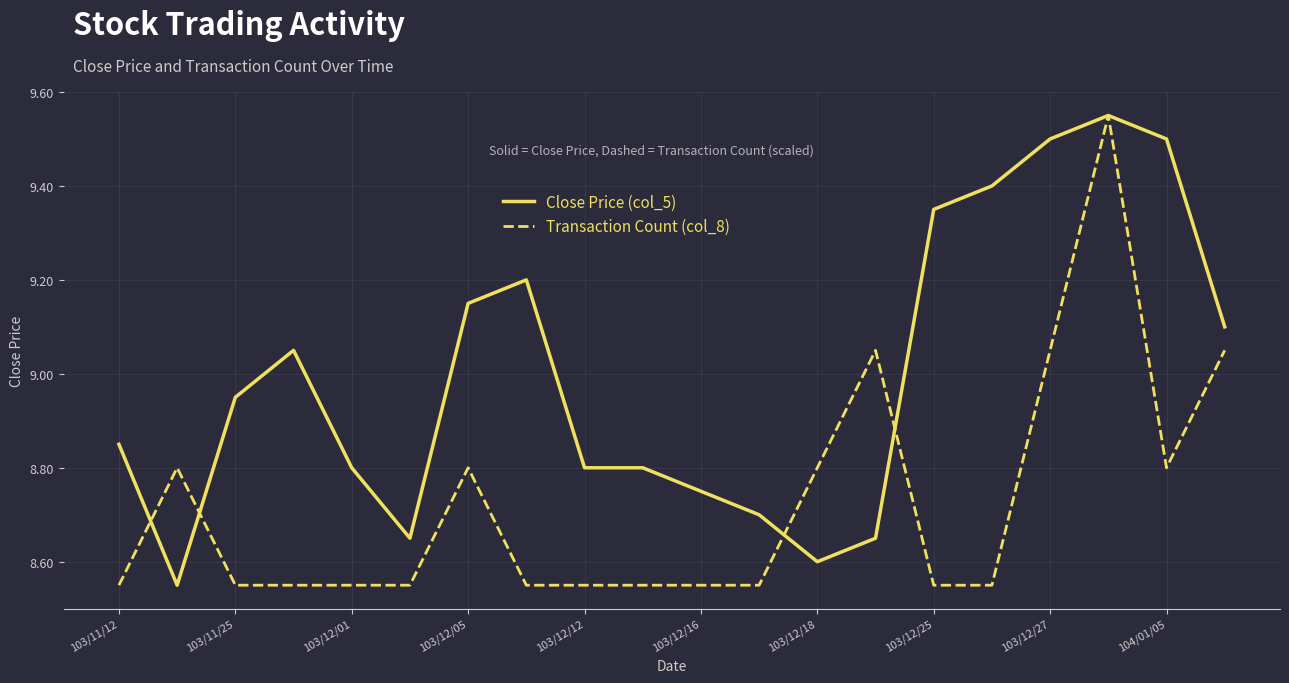

Which series has the largest total across all categories?

Close Price (col_5)